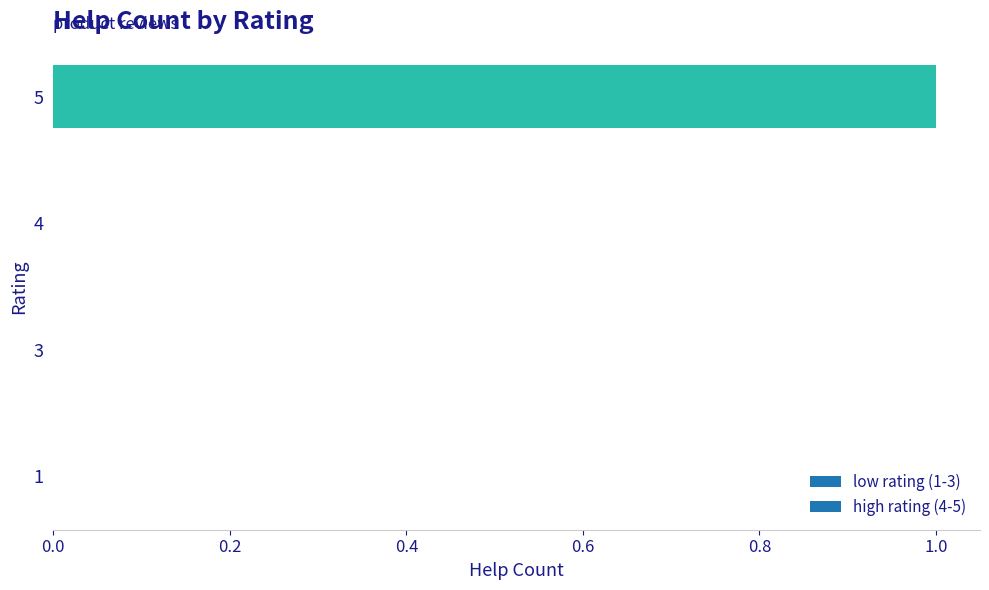

Are the bars grouped side by side (vs. stacked)?

No